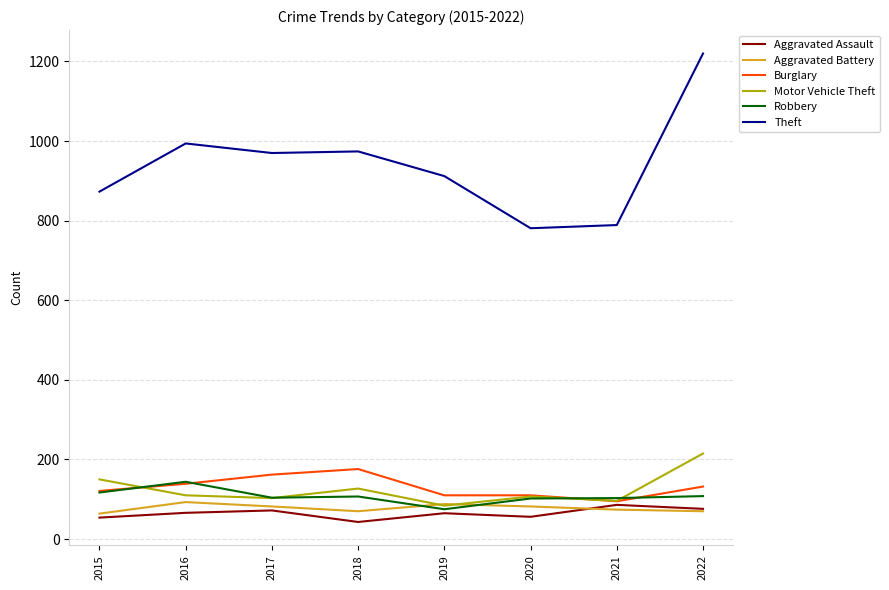

True or false: Theft and Aggravated Assault intersect in this chart.

False